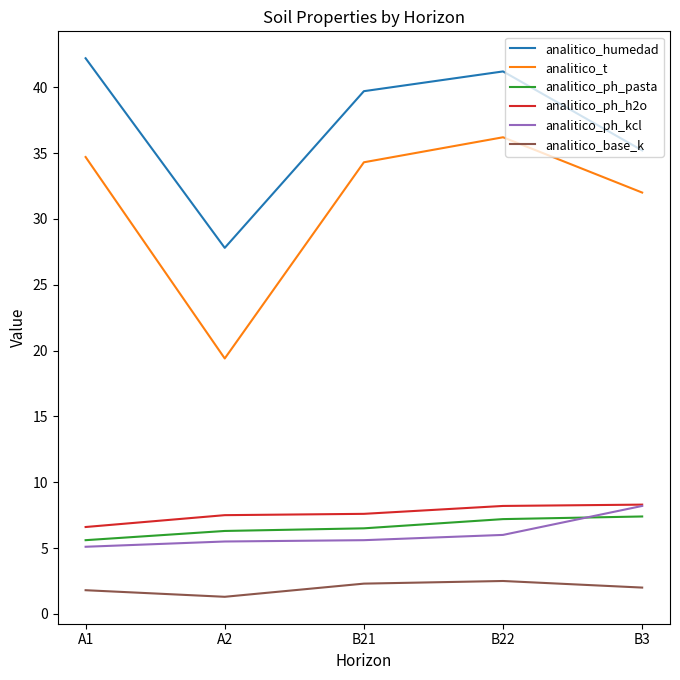

What are all the series names shown in the legend?

analitico_humedad, analitico_t, analitico_ph_pasta, analitico_ph_h2o, analitico_ph_kcl, analitico_base_k